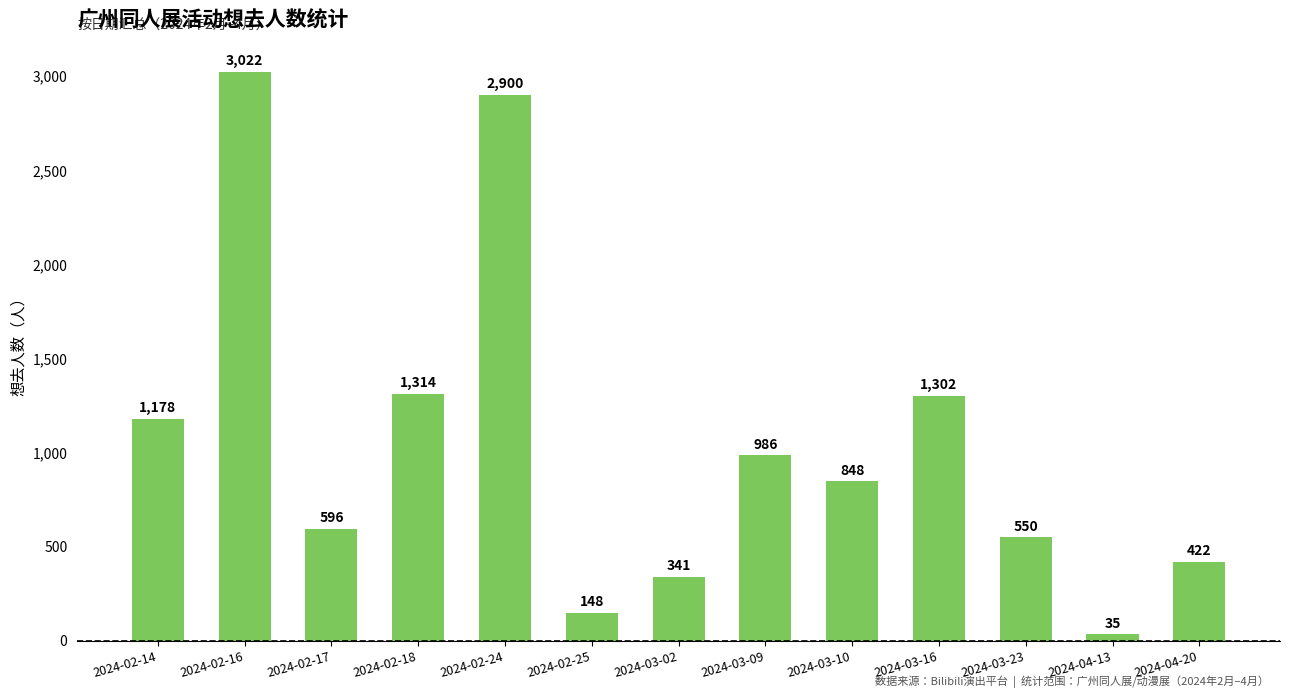

At which label is the value closest to 1528?

2024-02-18